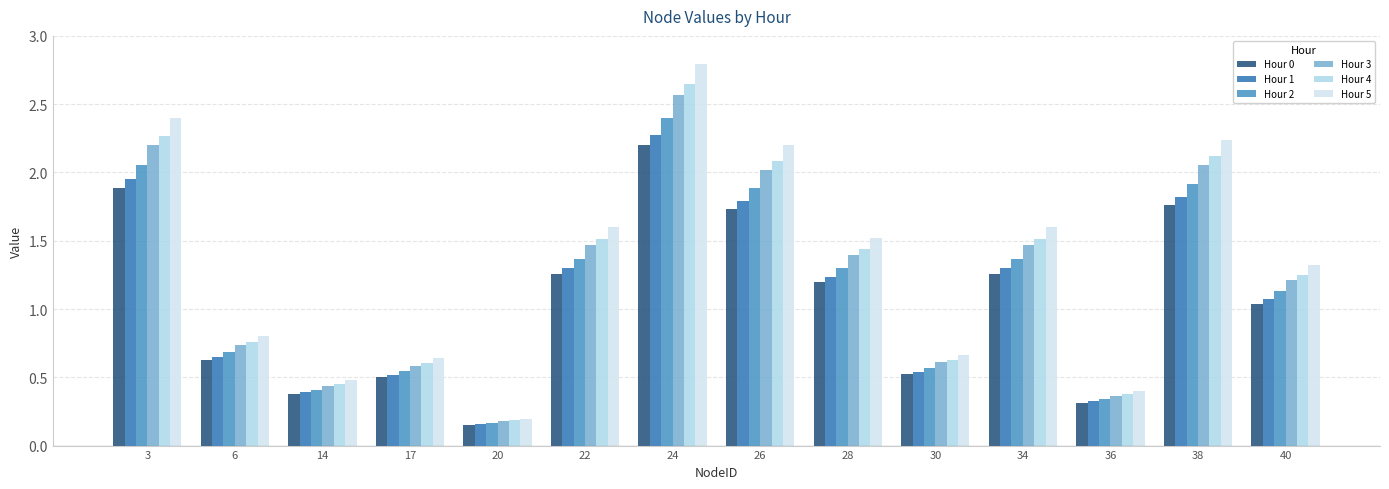

What is the value of the Hour 0 bar at the 3rd from the left?

0.4